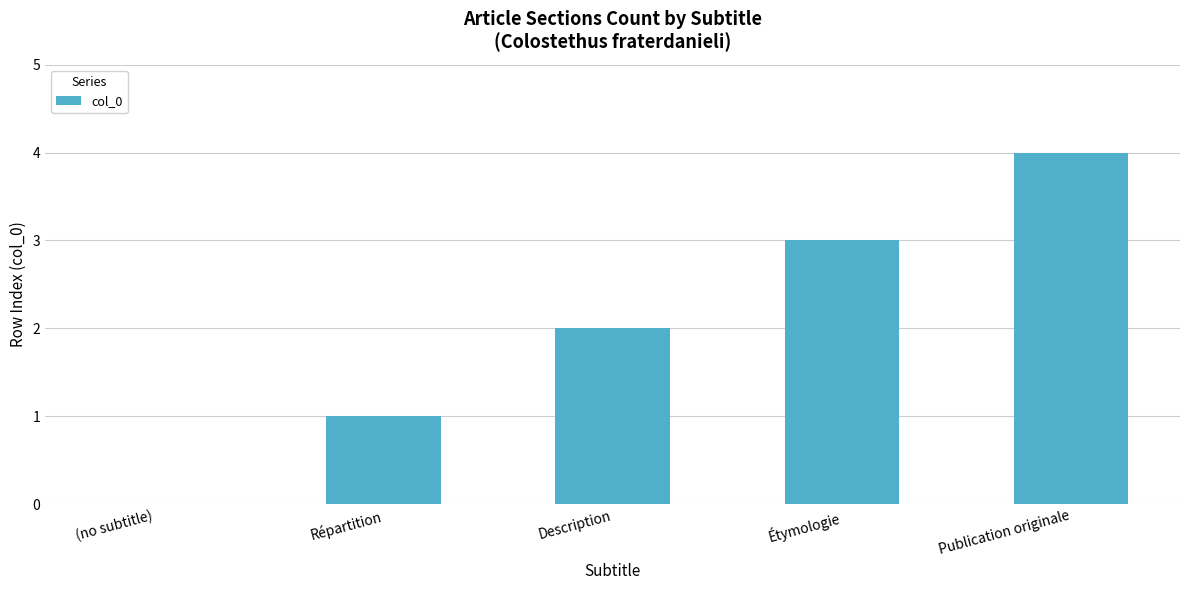

What is the greatest value displayed?

4